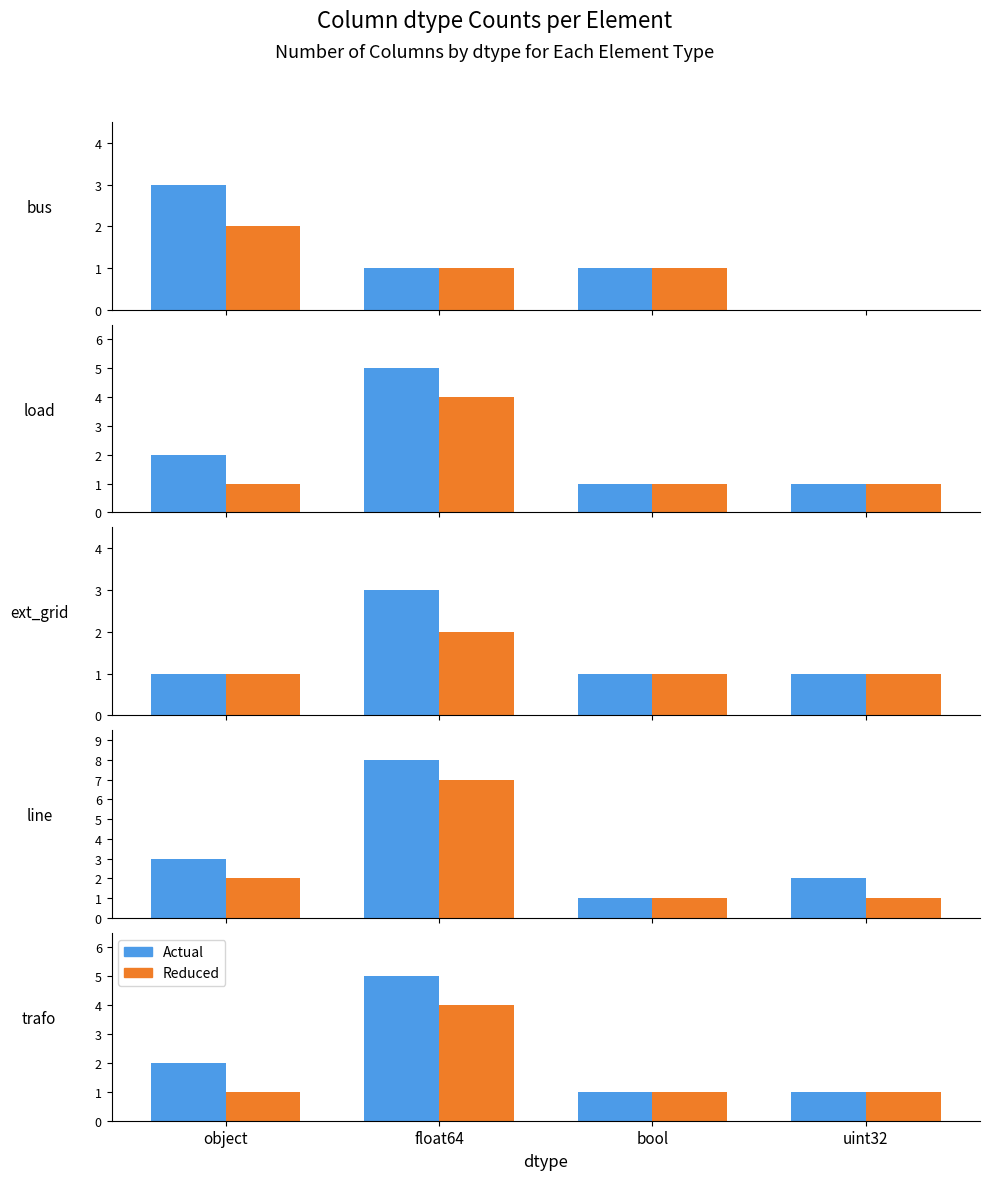

Which category has the lowest value in the Actual series?

bool